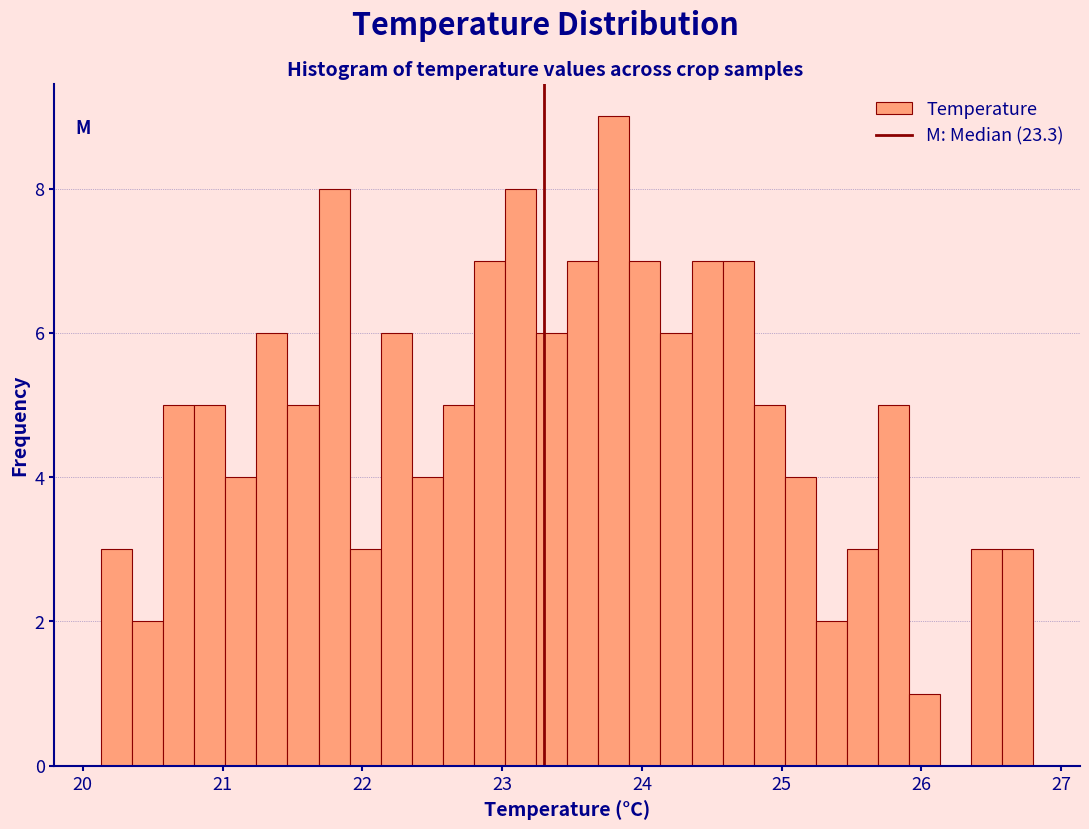

Around what value on the x-axis is the tallest bar? Give the approximate position of its centre, as read against the axis.

23.8